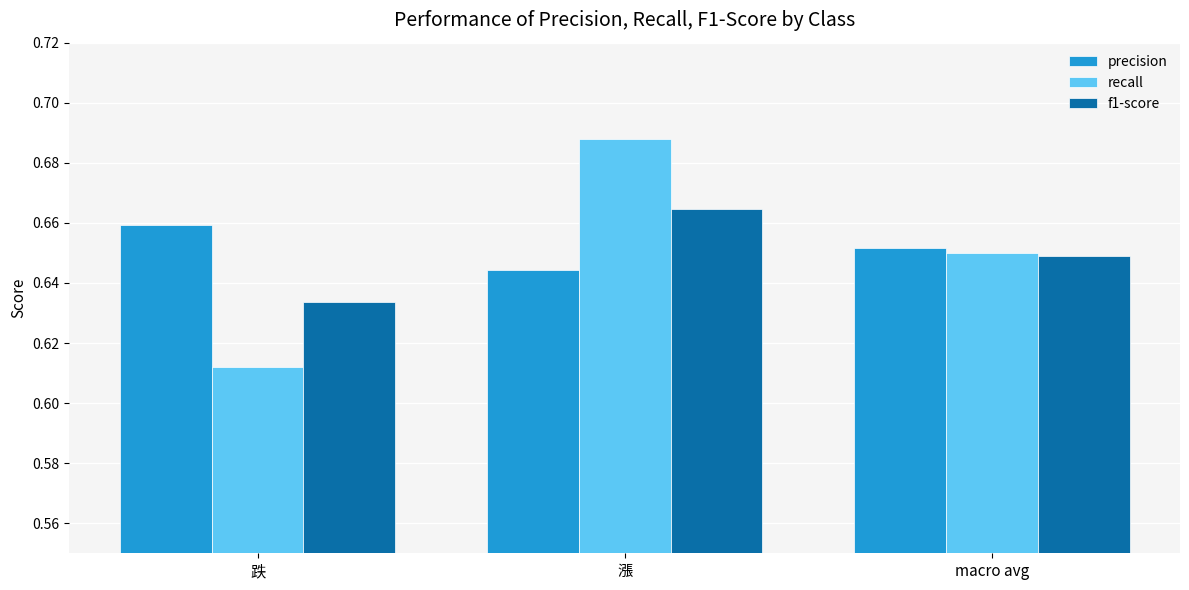

Rank the categories by f1-score value from highest to lowest.

漲, macro avg, 跌